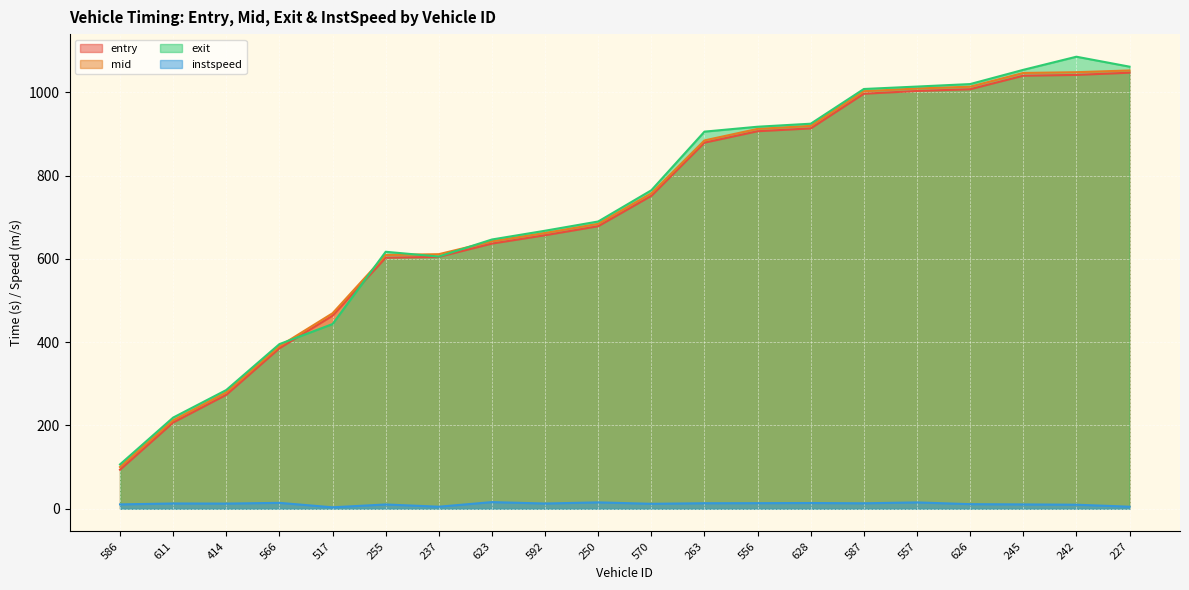

At which label is instspeed closest to 9?

242